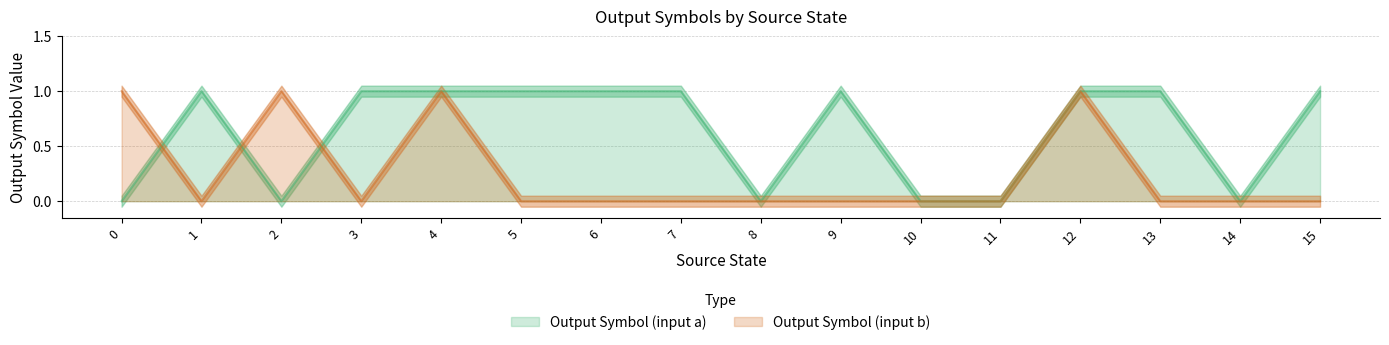

What is the total value across all series at 4?

2